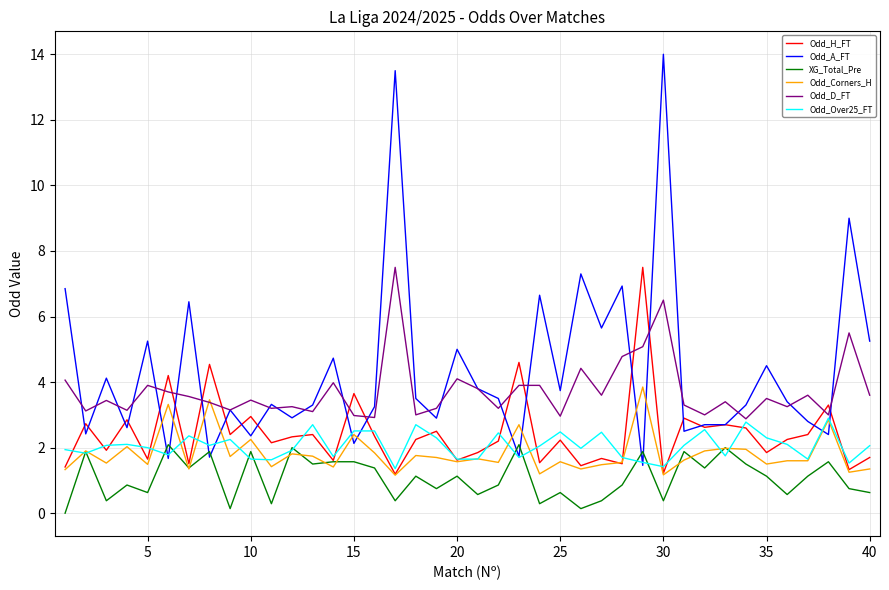

Which series has the largest range (max minus min)?

Odd_A_FT